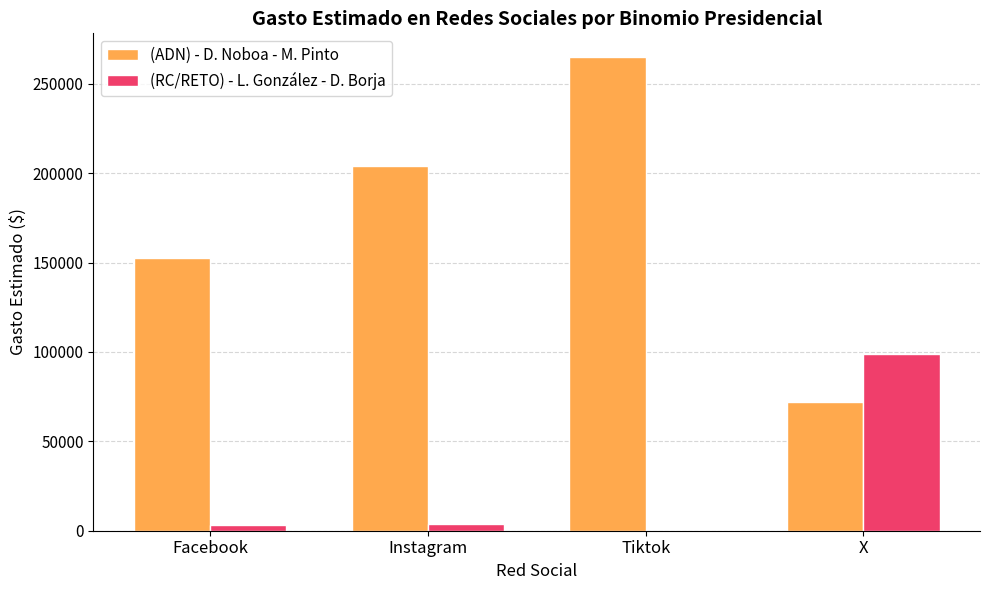

At which category is the sum across all series the highest?

Tiktok